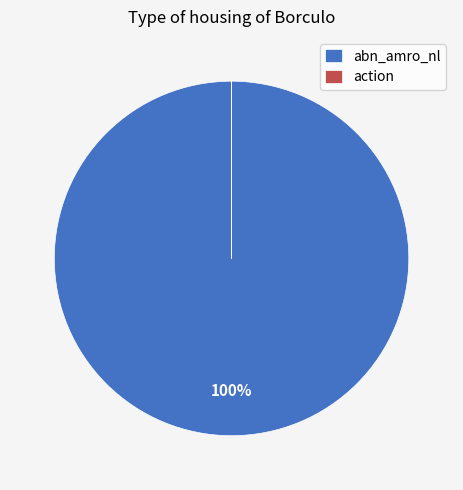

Is it true that abn_amro_nl is 100% of the pie?

True